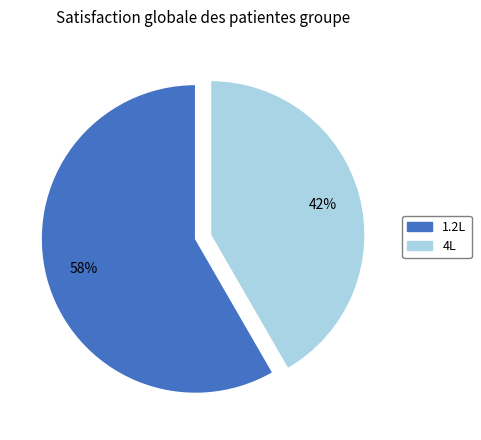

What percentage is the 1.2L slice, to the nearest percent?

58%